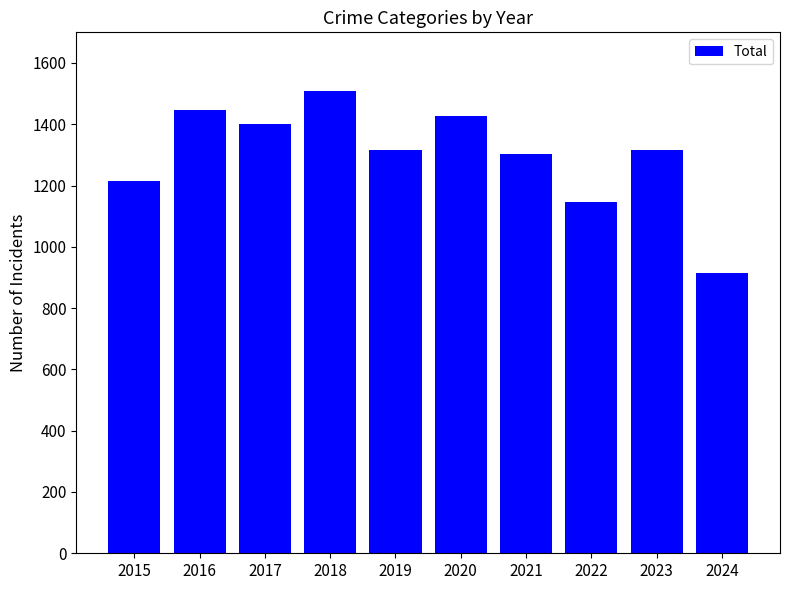

What is the average value?

1300